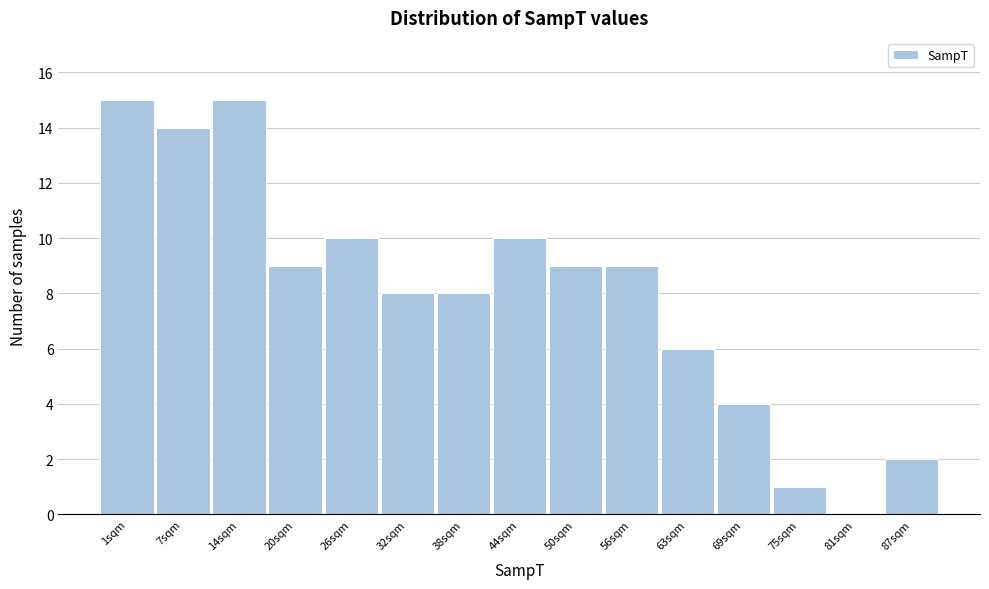

Reading right to left, list all the values displayed in this chart.

87sqm=2	81sqm=0	75sqm=1	69sqm=4	63sqm=6	56sqm=9	50sqm=9	44sqm=10	38sqm=8	32sqm=8	26sqm=10	20sqm=9	14sqm=15	7sqm=14	1sqm=15